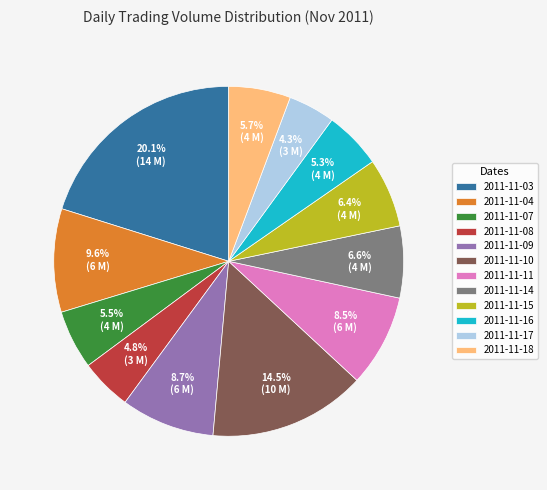

To the nearest percent, what percentage of the pie is 2011-11-09?

9%